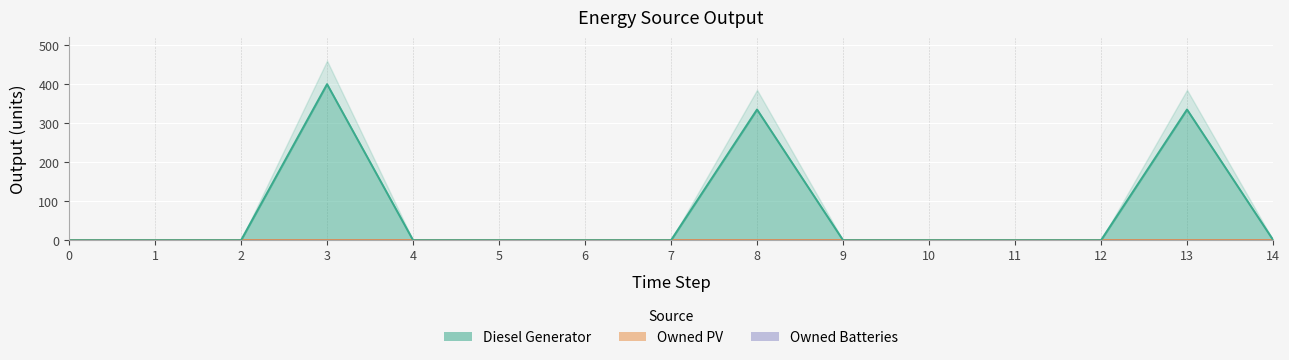

Reading left to right, transcribe all the data shown in this chart.

Diesel Generator: 0=0	1=0	2=0	3=400	4=0	5=0	6=0	7=0	8=335	9=0	10=0	11=0	12=0	13=335	14=1
Owned PV: 0=0	1=0	2=0	3=0	4=0	5=0	6=0	7=0	8=0	9=0	10=0	11=0	12=0	13=0	14=0
Owned Batteries: 0=0	1=0	2=0	3=0	4=0	5=0	6=0	7=0	8=0	9=0	10=0	11=0	12=0	13=0	14=0